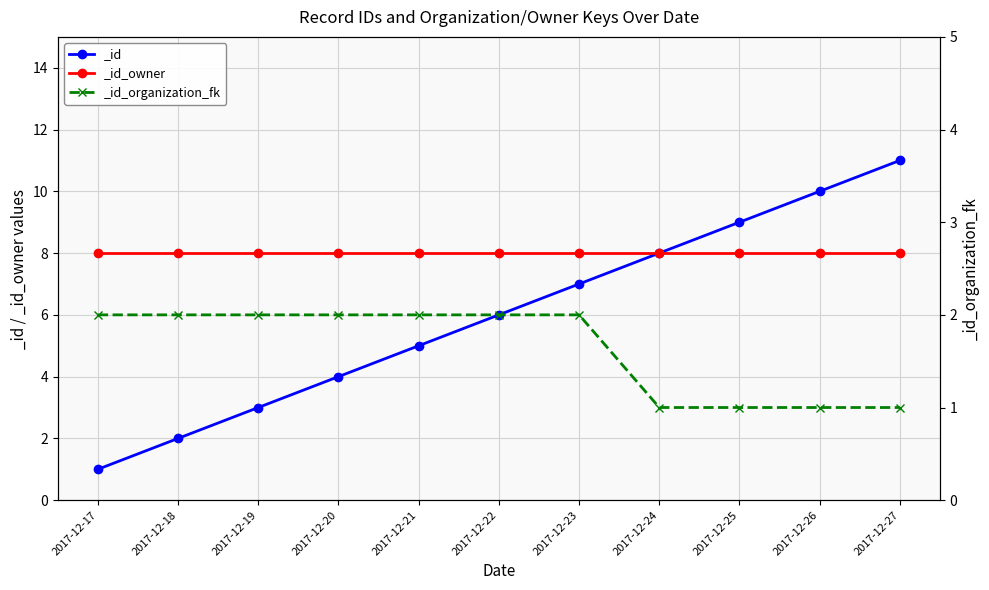

What is the difference between the maximum and second lowest values in the _id_organization_fk series?

1